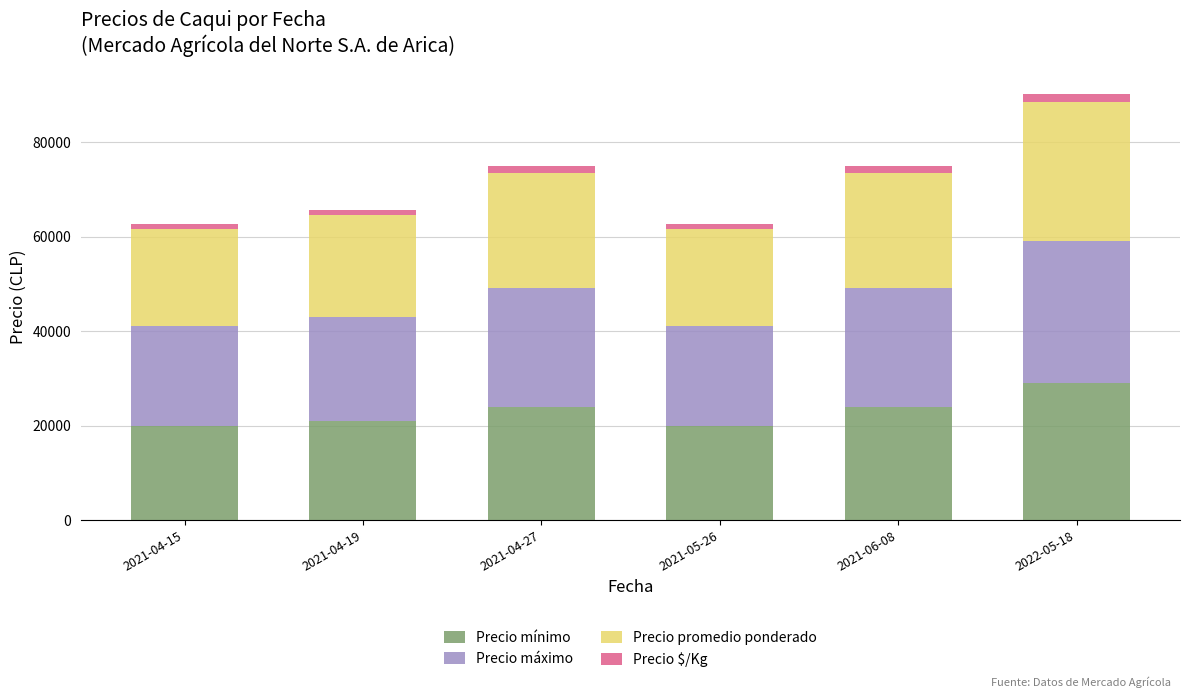

Which category has the highest value in the Precio mínimo series?

2022-05-18